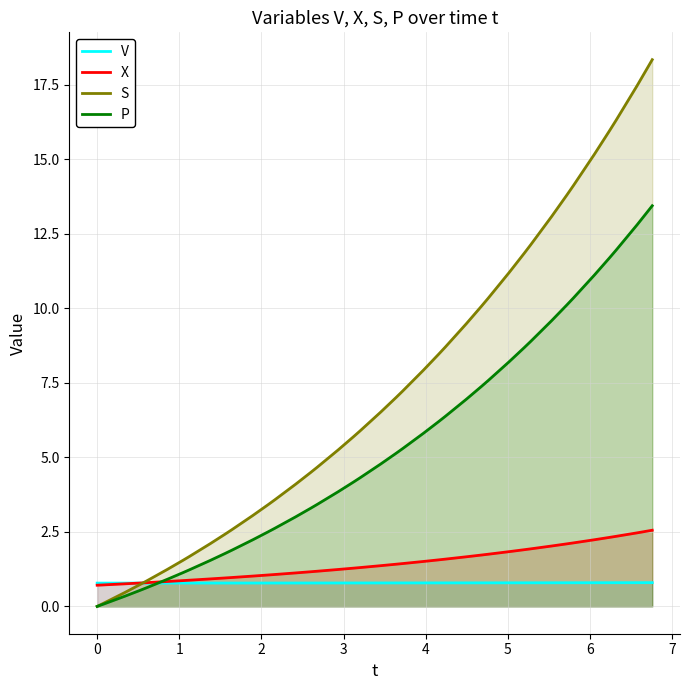

Reading left to right, transcribe all the data shown in this chart.

V: 0.8	0.8	0.8	0.8	0.8	0.8	0.8	0.8	0.8	0.8	0.8	0.8	0.8	0.8	0.8	0.8	0.8	0.8	0.8	0.8	0.8	0.8	0.8	0.8	0.8	0.8	0.8	0.8	0.8	0.8	0.8	0.8	0.8	0.8	0.8	0.8	0.8	0.8	0.8	0.8
X: 0.7	0.7	0.8	0.8	0.8	0.8	0.9	0.9	0.9	1.0	1.0	1.0	1.1	1.1	1.1	1.2	1.2	1.2	1.3	1.3	1.4	1.4	1.4	1.5	1.6	1.6	1.7	1.7	1.7	1.8	1.9	1.9	2.0	2.1	2.1	2.2	2.3	2.4	2.5	2.6
S: 0.0	0.1	0.5	0.7	0.9	1.2	1.5	1.7	2.1	2.4	2.6	3.0	3.4	3.6	4.1	4.5	4.7	5.2	5.7	5.9	6.5	7.0	7.2	7.9	8.5	8.7	9.5	10.1	10.3	11.2	11.8	12.1	13.1	13.8	14.1	15.2	16.0	16.3	17.5	18.3
P: 0.0	0.1	0.3	0.5	0.6	0.9	1.1	1.2	1.5	1.8	1.9	2.2	2.5	2.6	3.0	3.3	3.4	3.8	4.2	4.3	4.8	5.1	5.3	5.8	6.2	6.4	6.9	7.4	7.6	8.2	8.7	8.9	9.6	10.1	10.3	11.1	11.7	12.0	12.8	13.4